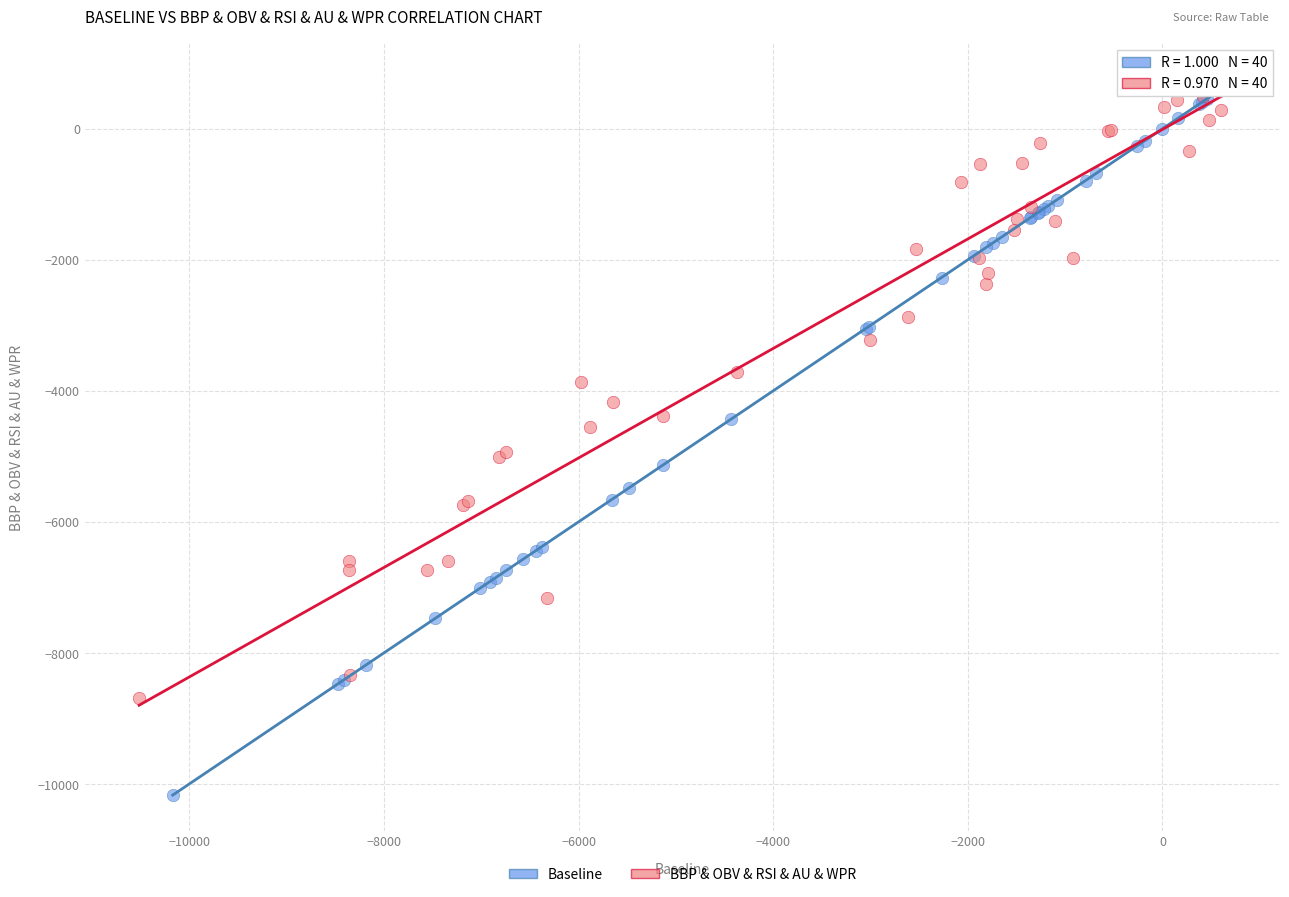

Which series contains the lowest Y value?

Baseline